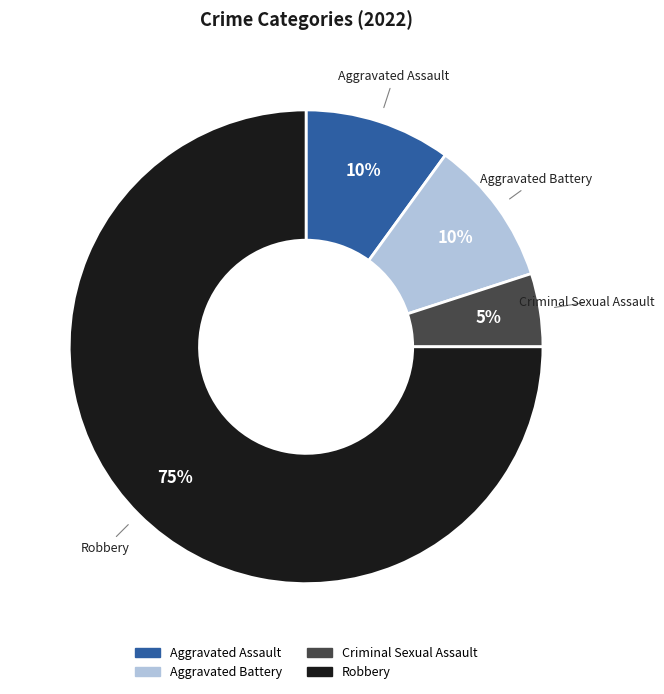

Is there any slice that represents more than half of the pie?

Yes